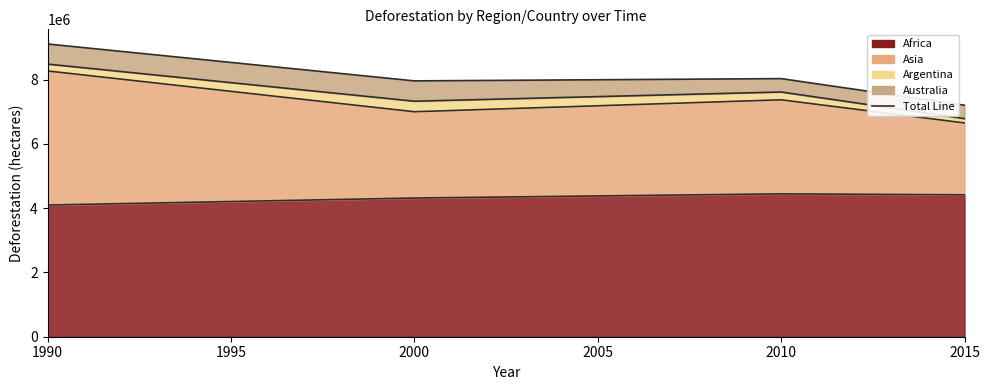

At how many categories does at least one series exceed 5590962?

4